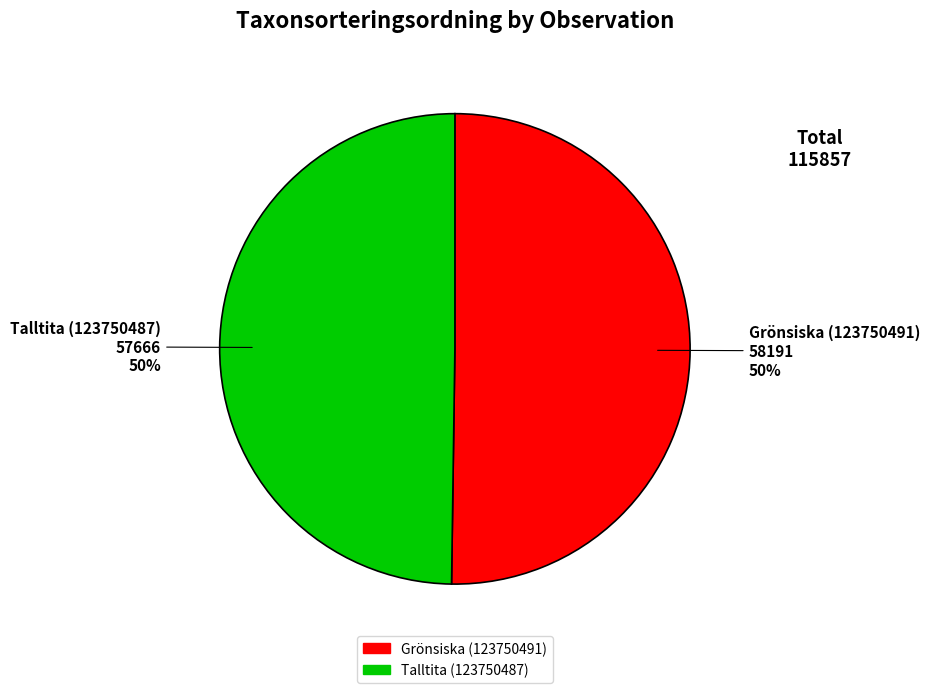

Approximately how many times larger is the value at Grönsiska (123750491) compared to Talltita (123750487)?

1.0